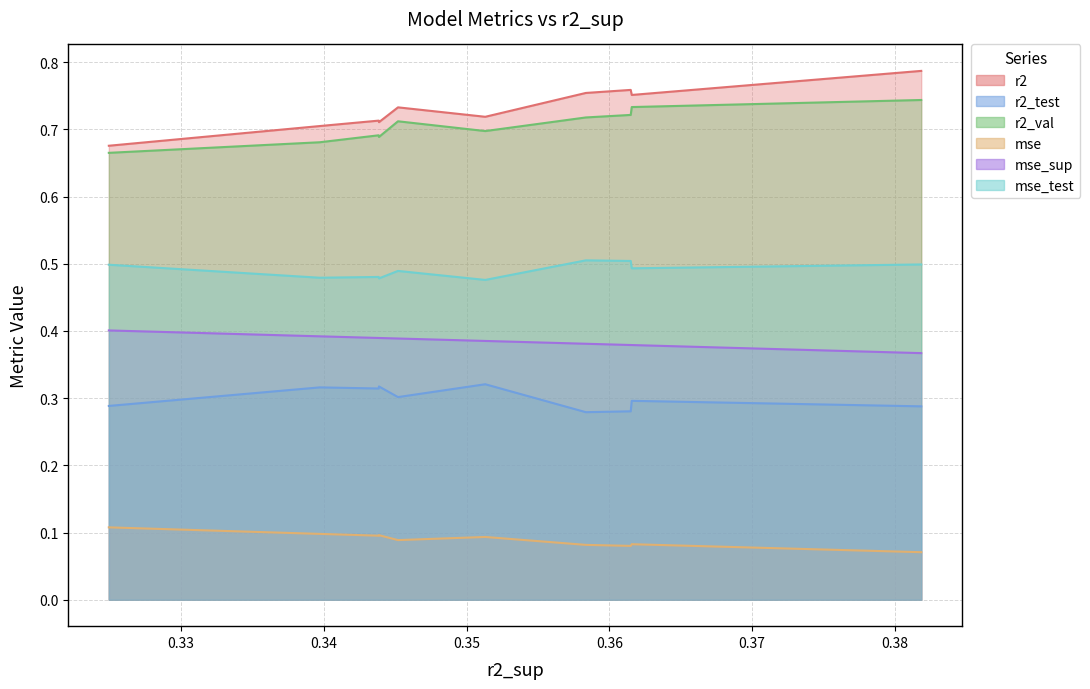

The value of r2 at model_9_1_9 is 0.8. True or false?

True